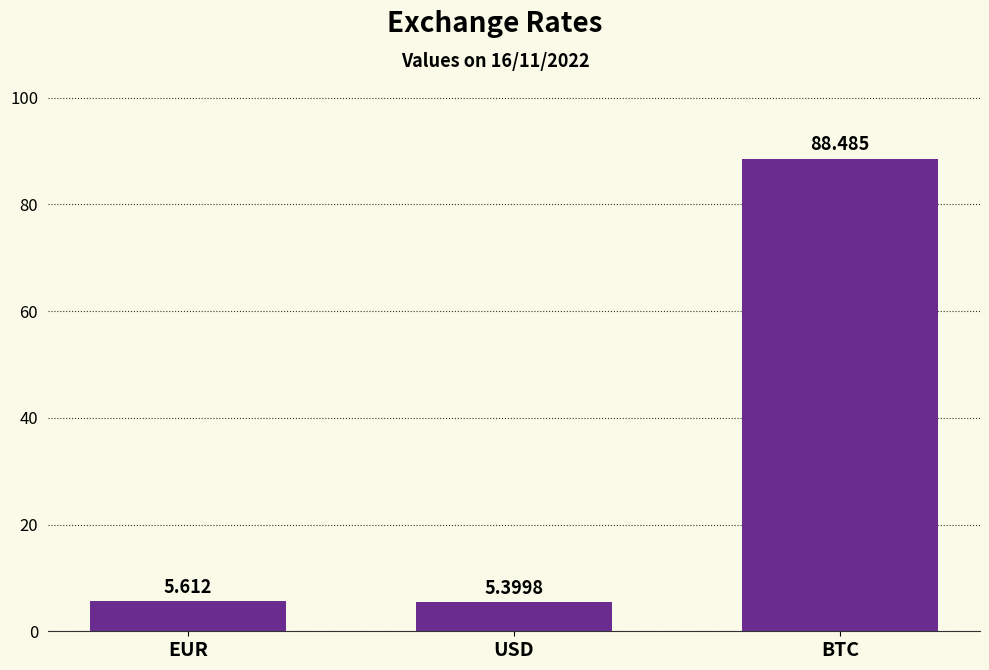

Between EUR and USD, which is larger?

EUR